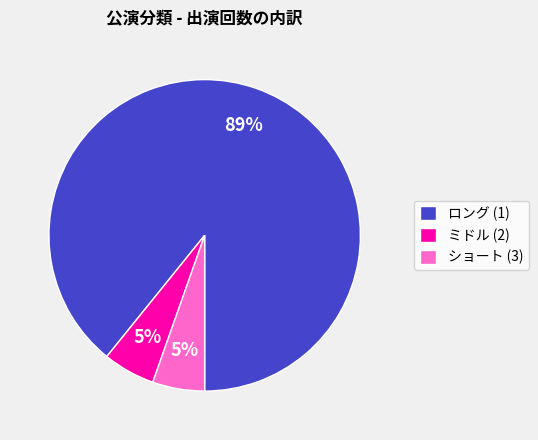

What is the ratio of the value at ショート (3) to the value at ミドル (2)?

1.0